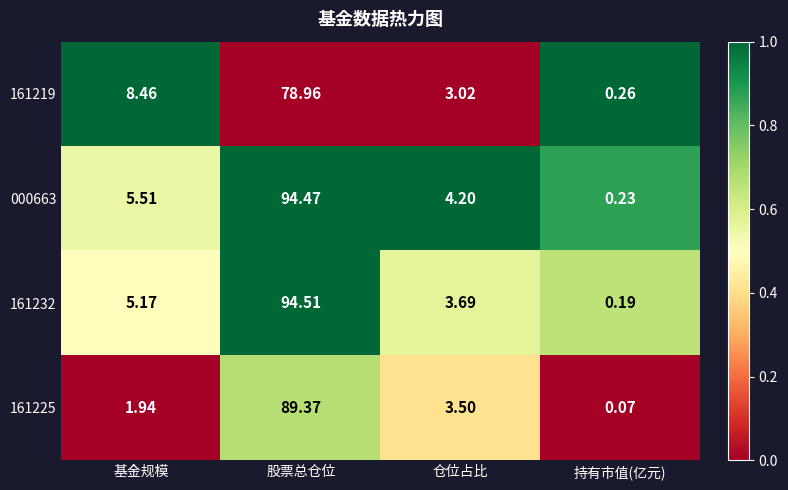

What is the total value across all series at 基金规模?

21.1